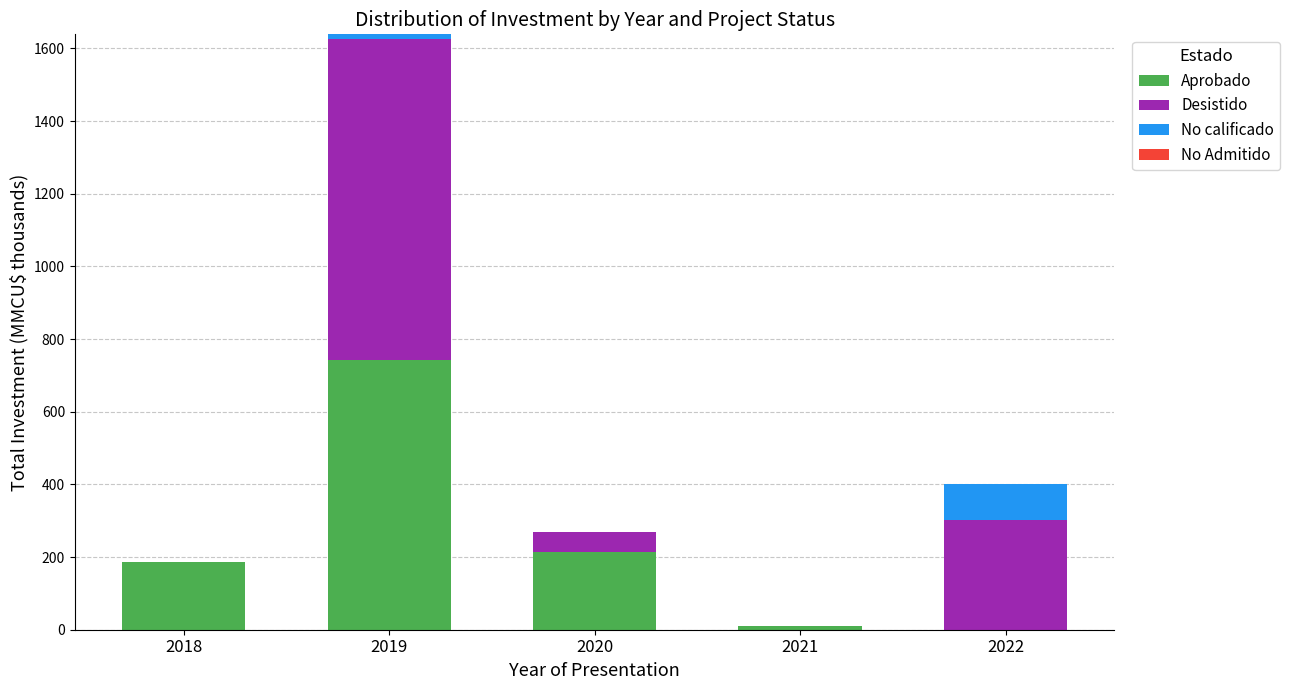

At which category is the sum across all series the highest?

2019